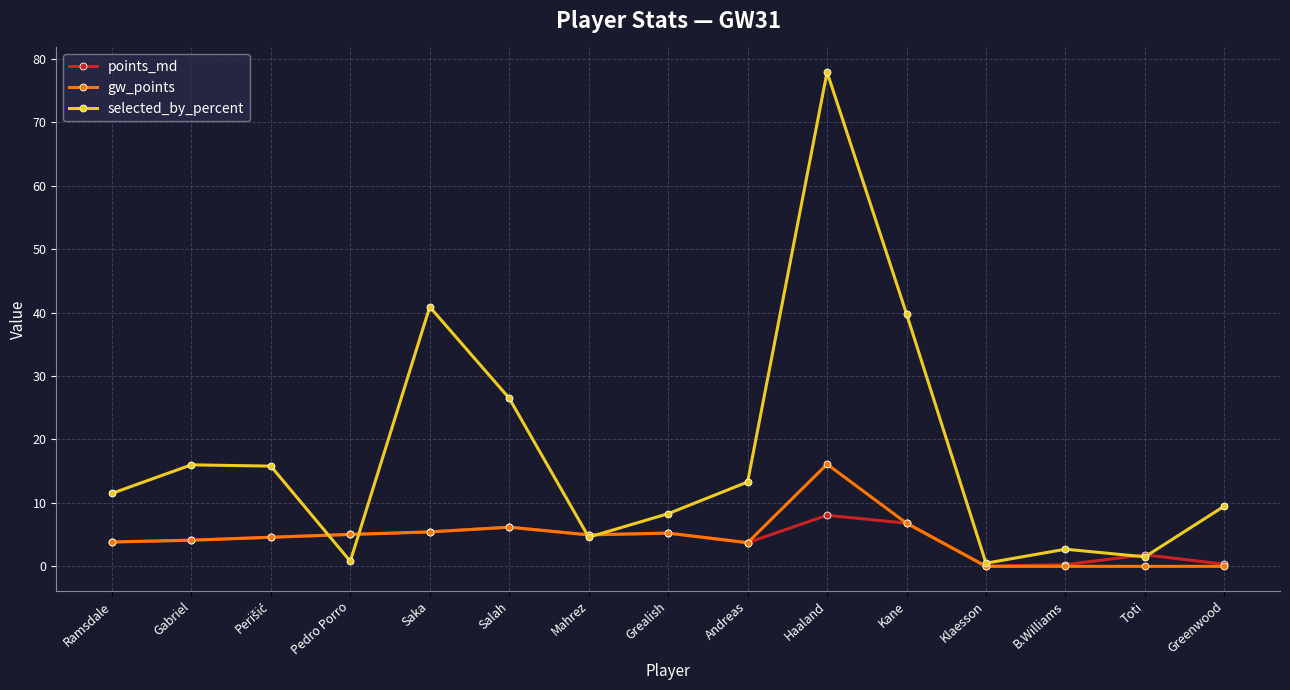

What is the difference between the maximum and second lowest values in the points_md series?

7.8